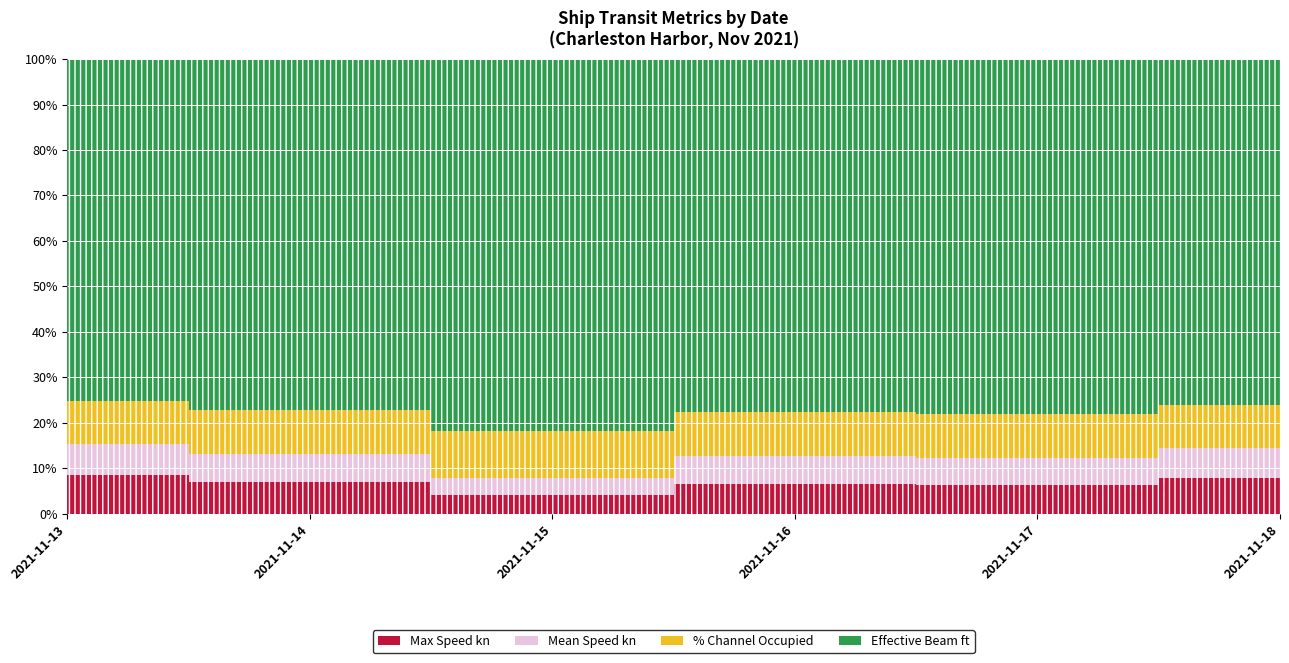

Where is the first local maximum for Max Speed kn?

2021-11-16